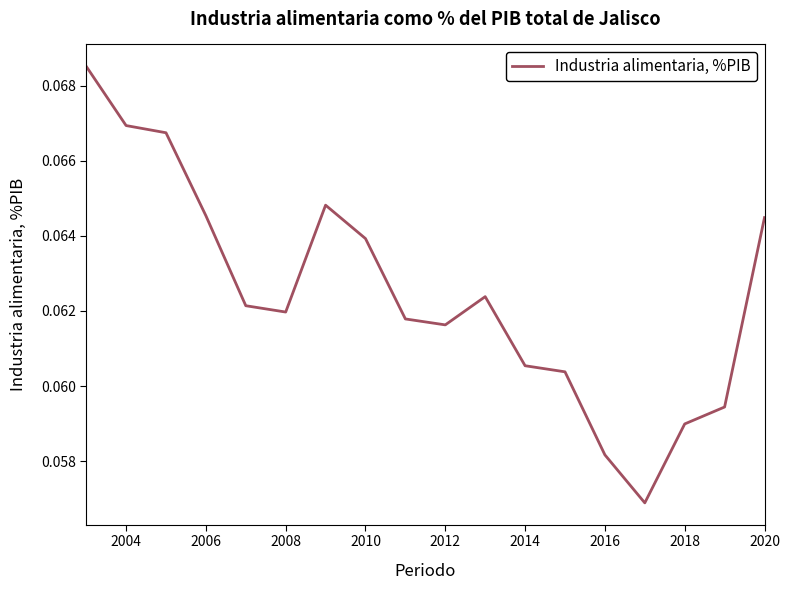

Is this an area chart (filled region under the line)?

No